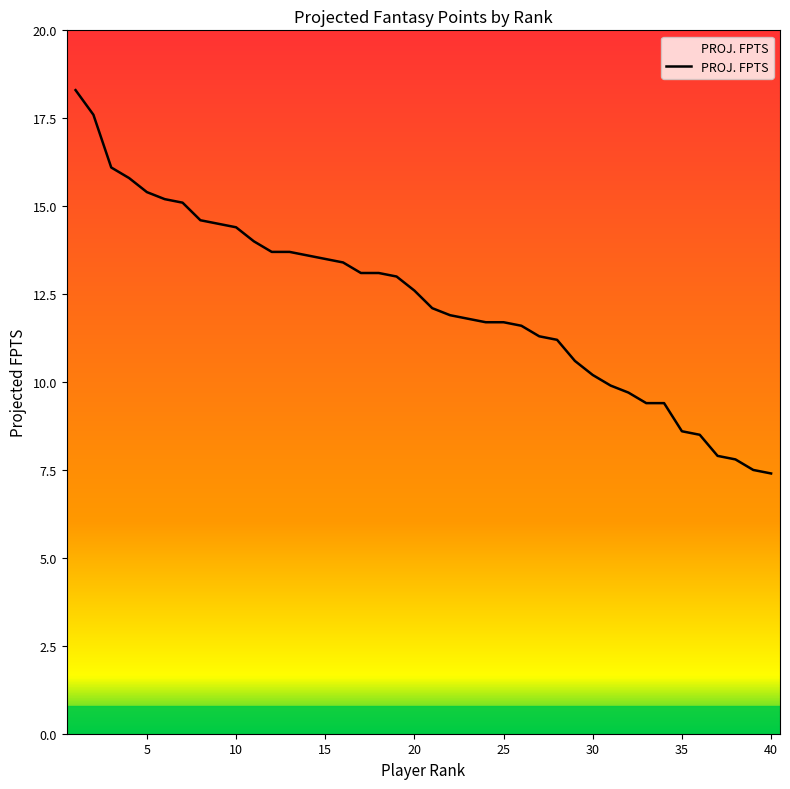

What is the greatest value displayed?

18.3